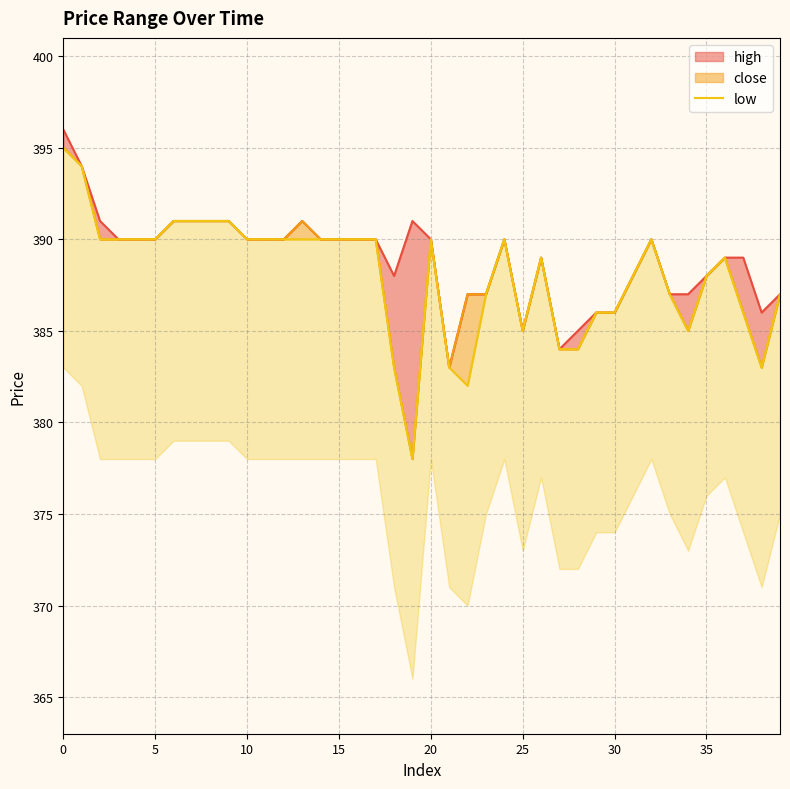

What is the difference between the second highest and minimum values?

16